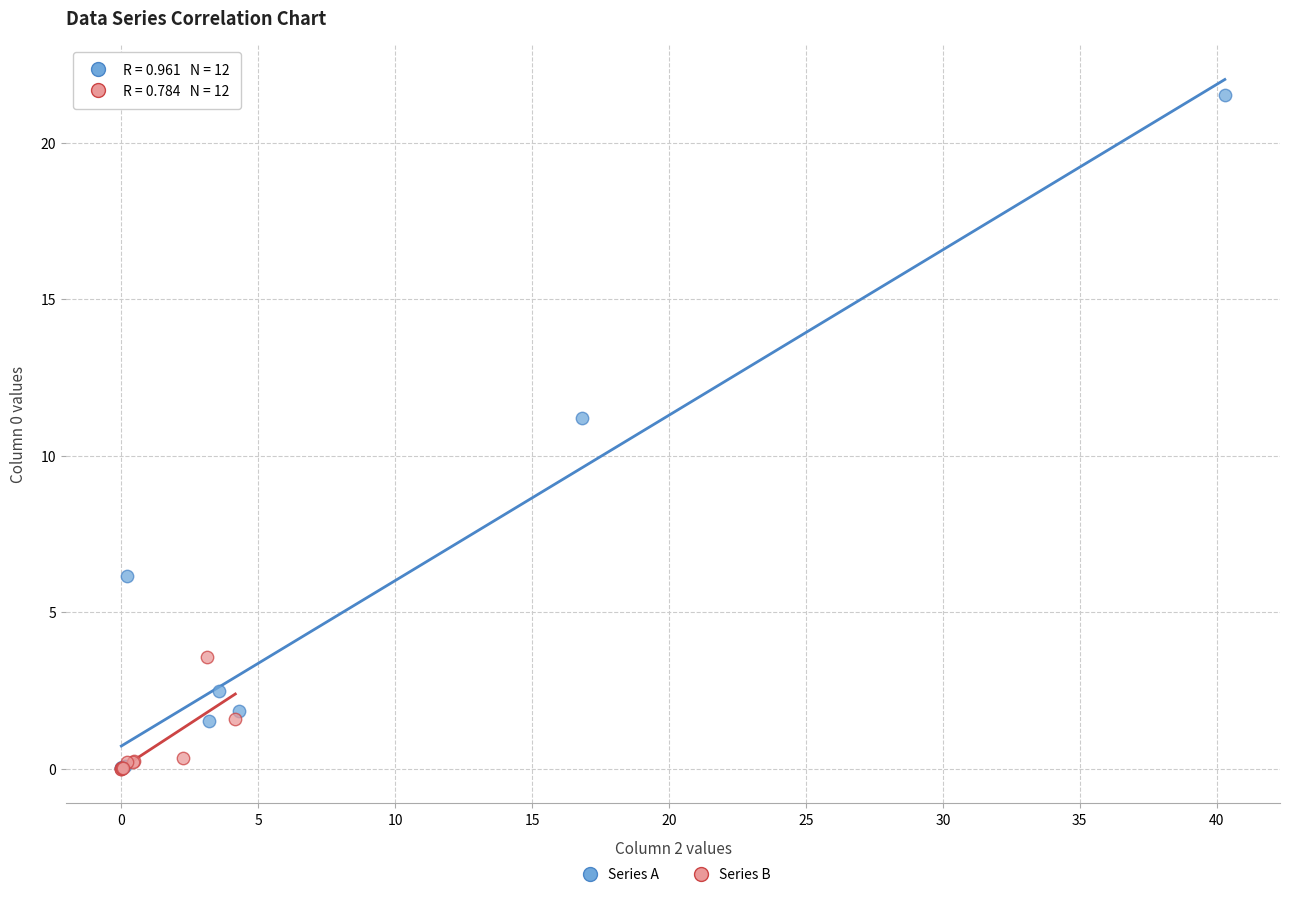

Which series has the widest spread of Y values?

Series A